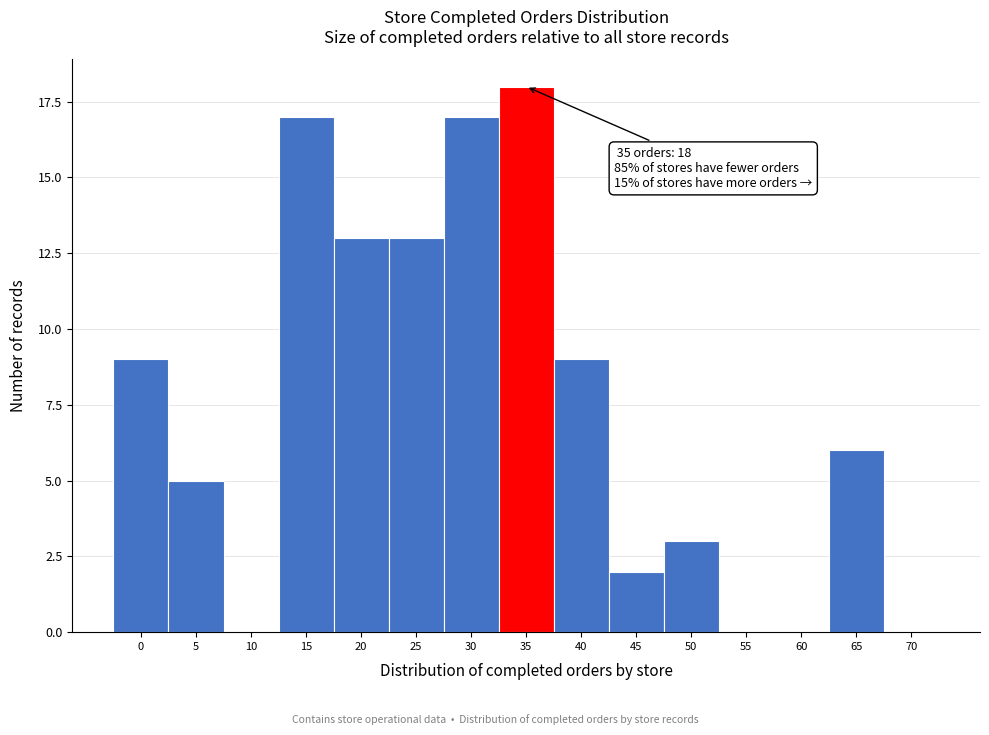

Reading left to right, what are all the values shown in this chart?

0=9	5=5	10=0	15=17	20=13	25=13	30=17	35=18	40=9	45=2	50=3	55=0	60=0	65=6	70=0